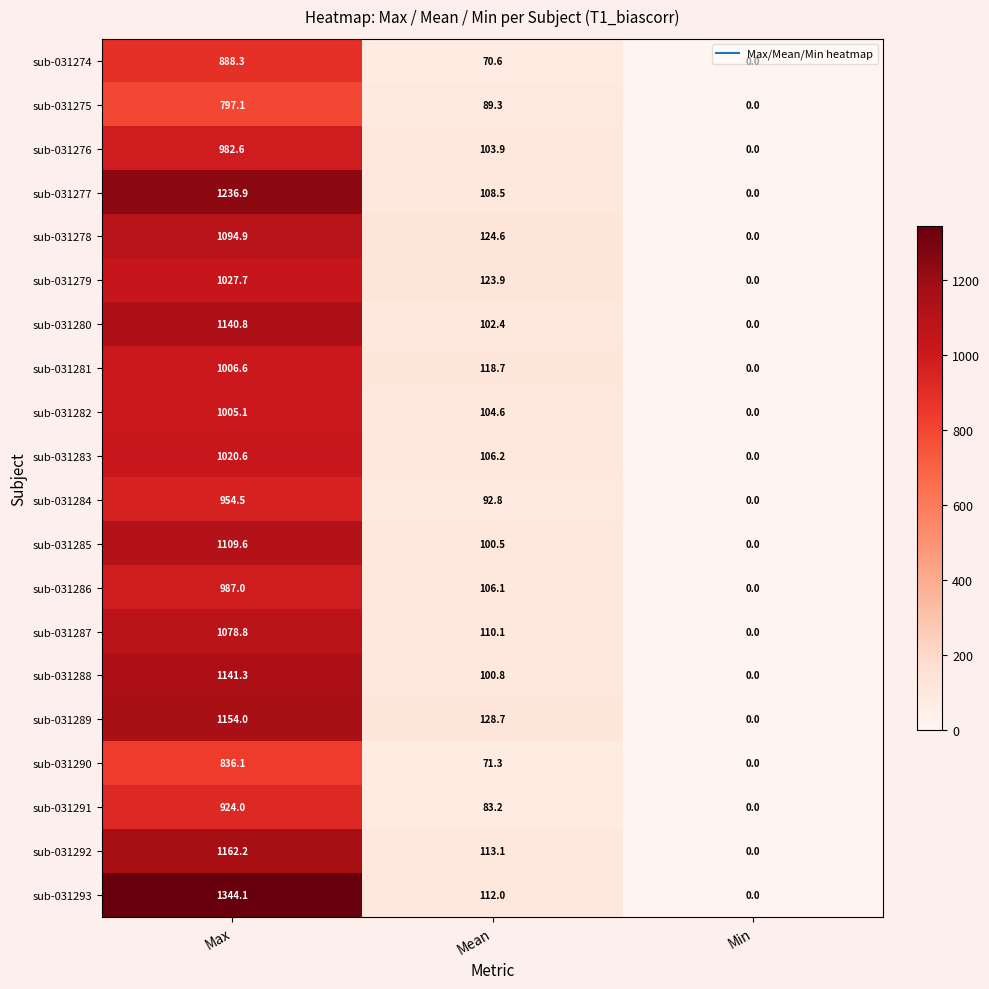

The sub-031275 series shows -398.5 at Min. True or false?

False